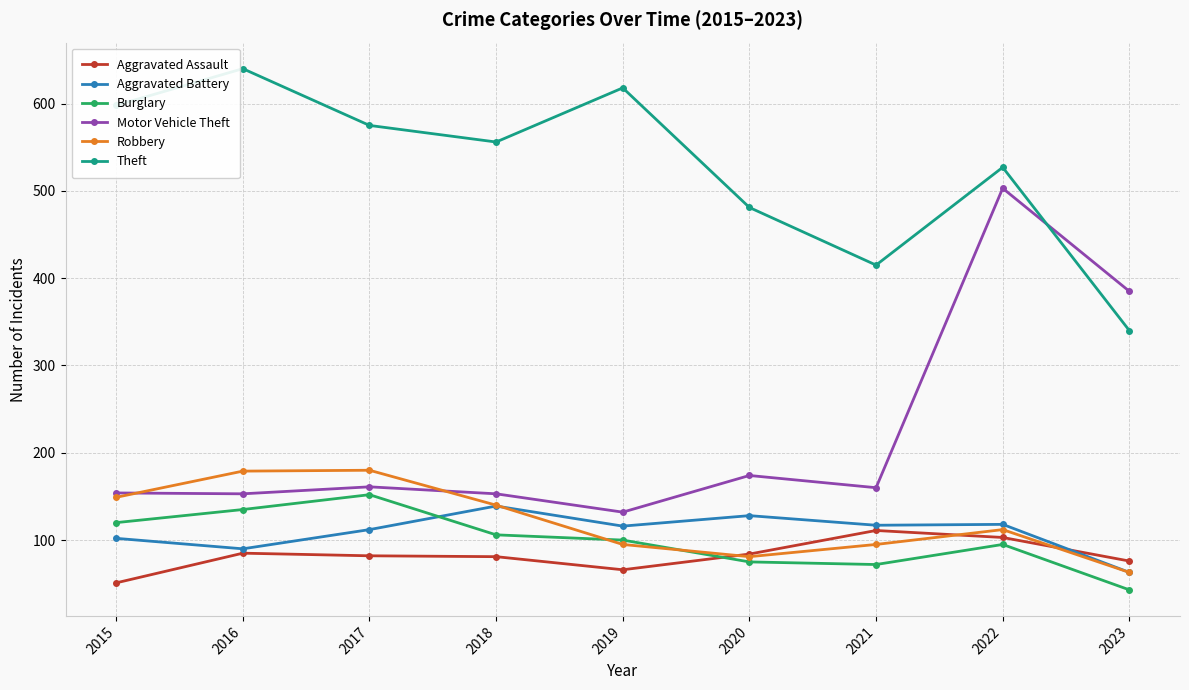

Where do Aggravated Battery and Burglary first cross each other?

2017 and 2018